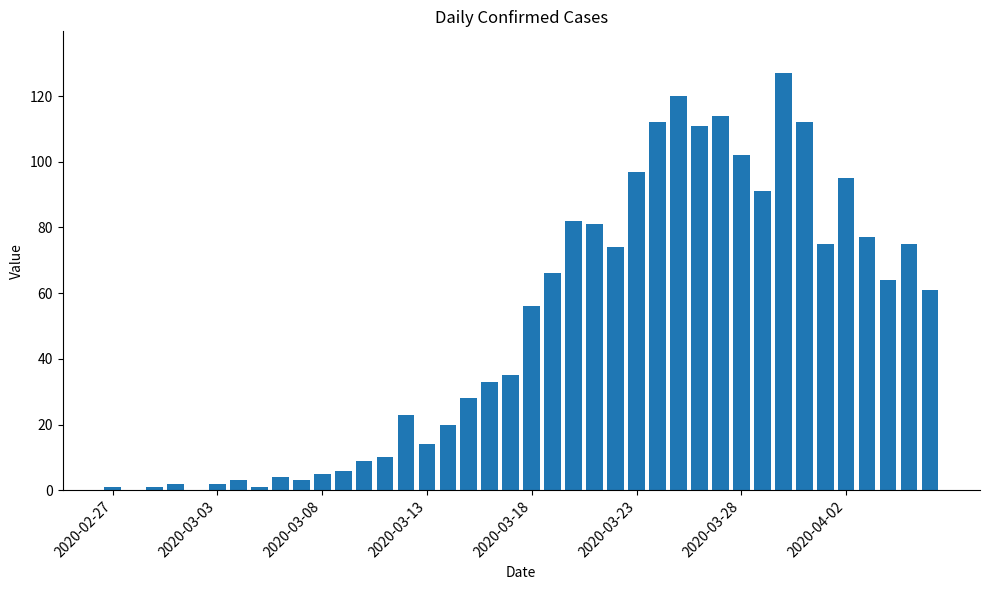

What is the greatest value displayed?

127